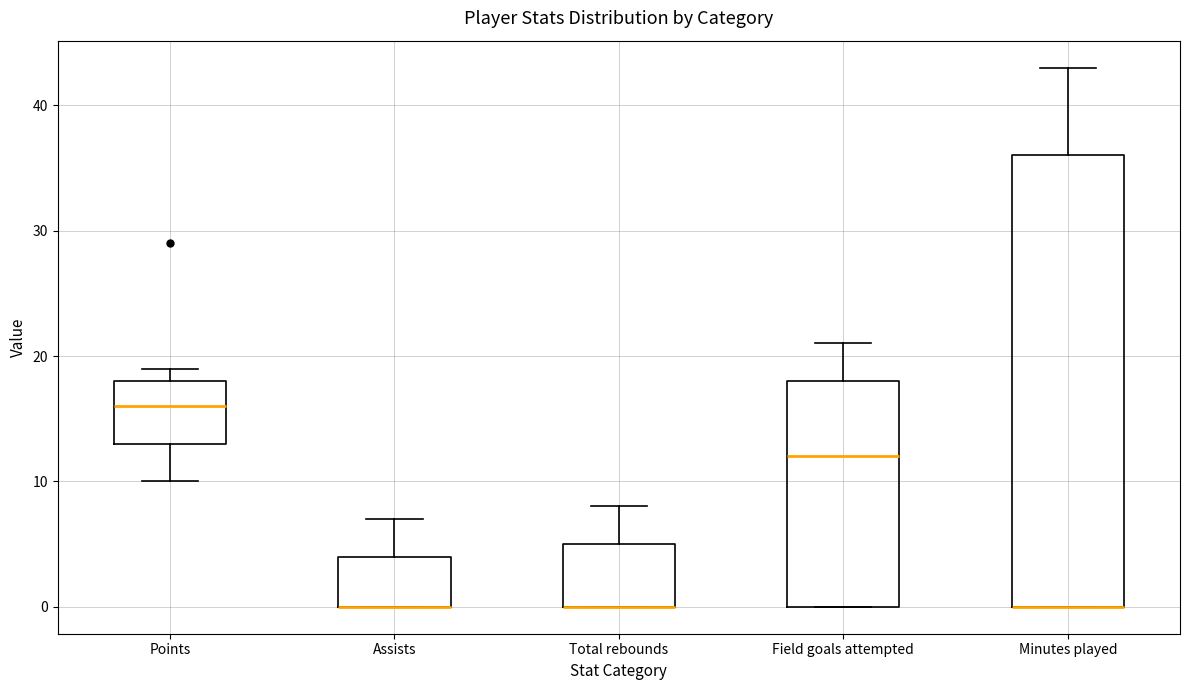

Reading left to right, transcribe this box plot: for each box, give where its median line is, the range the box spans, and where its two whiskers end, as read against the y-axis. The values are not printed on the chart, so give them approximately, as read against the axis.

Points: median 16, box 13 to 18, whiskers 10 to 19
Assists: median 0 (drawn on the box's lower edge), box 0 to 4, whiskers 0 to 7
Total rebounds: median 0 (drawn on the box's lower edge), box 0 to 5, whiskers 0 to 8
Field goals attempted: median 12, box 0 to 18, whiskers 0 to 21
Minutes played: median 0 (drawn on the box's lower edge), box 0 to 36, whiskers 0 to 43